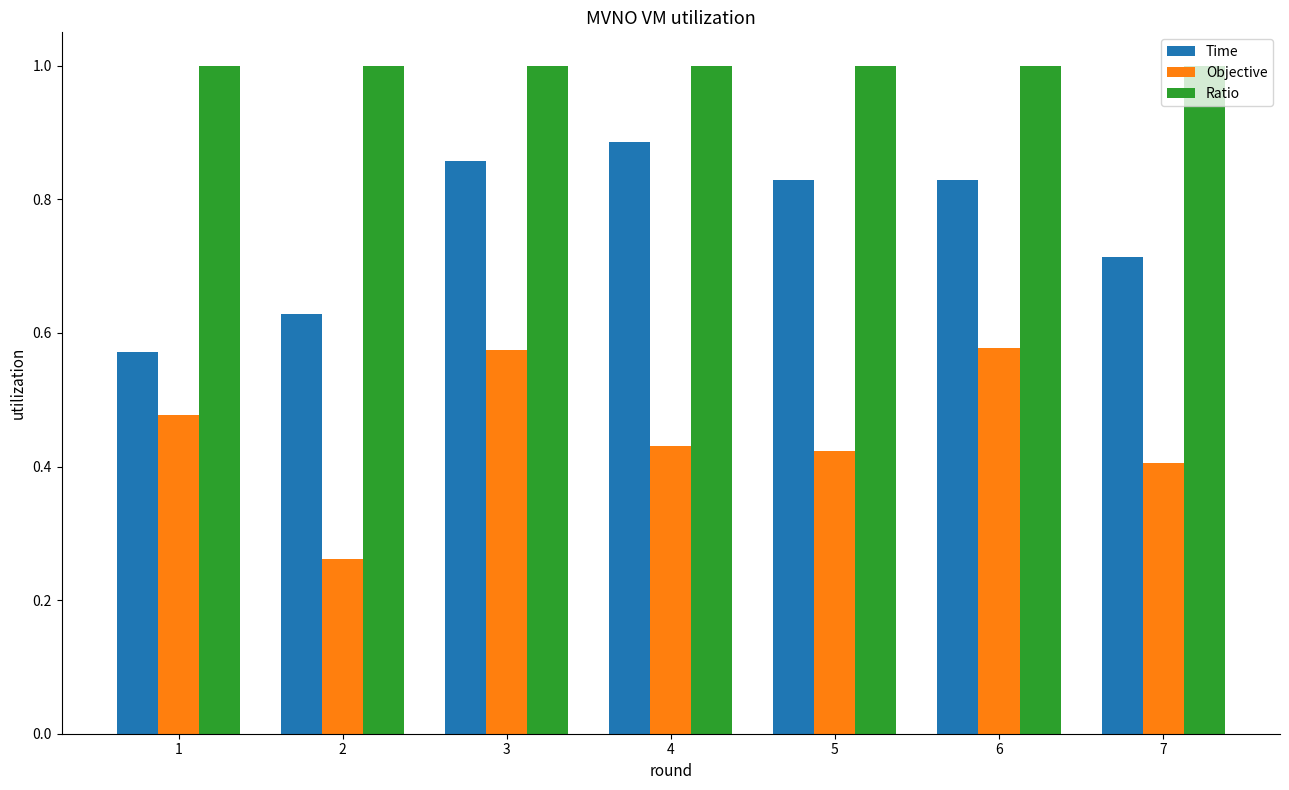

Does the chart contain any negative values?

No